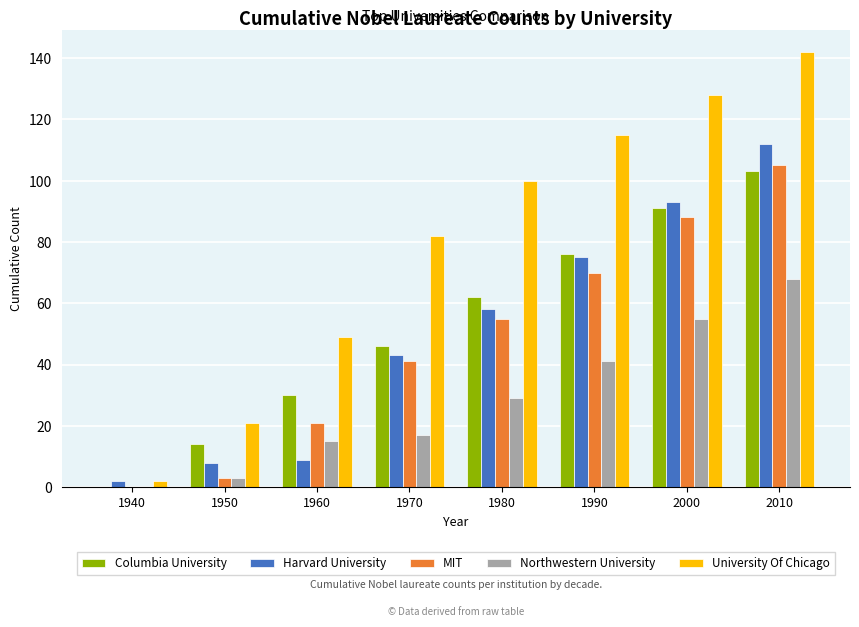

True or false: University Of Chicago has a value of 176 at 2000.

False